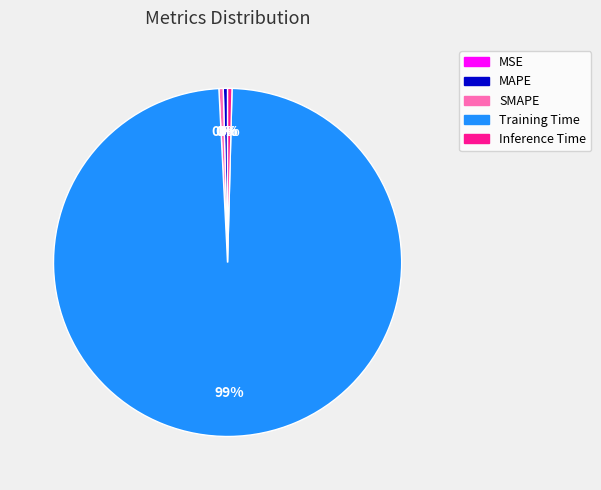

What is the largest slice in the pie chart?

Training Time